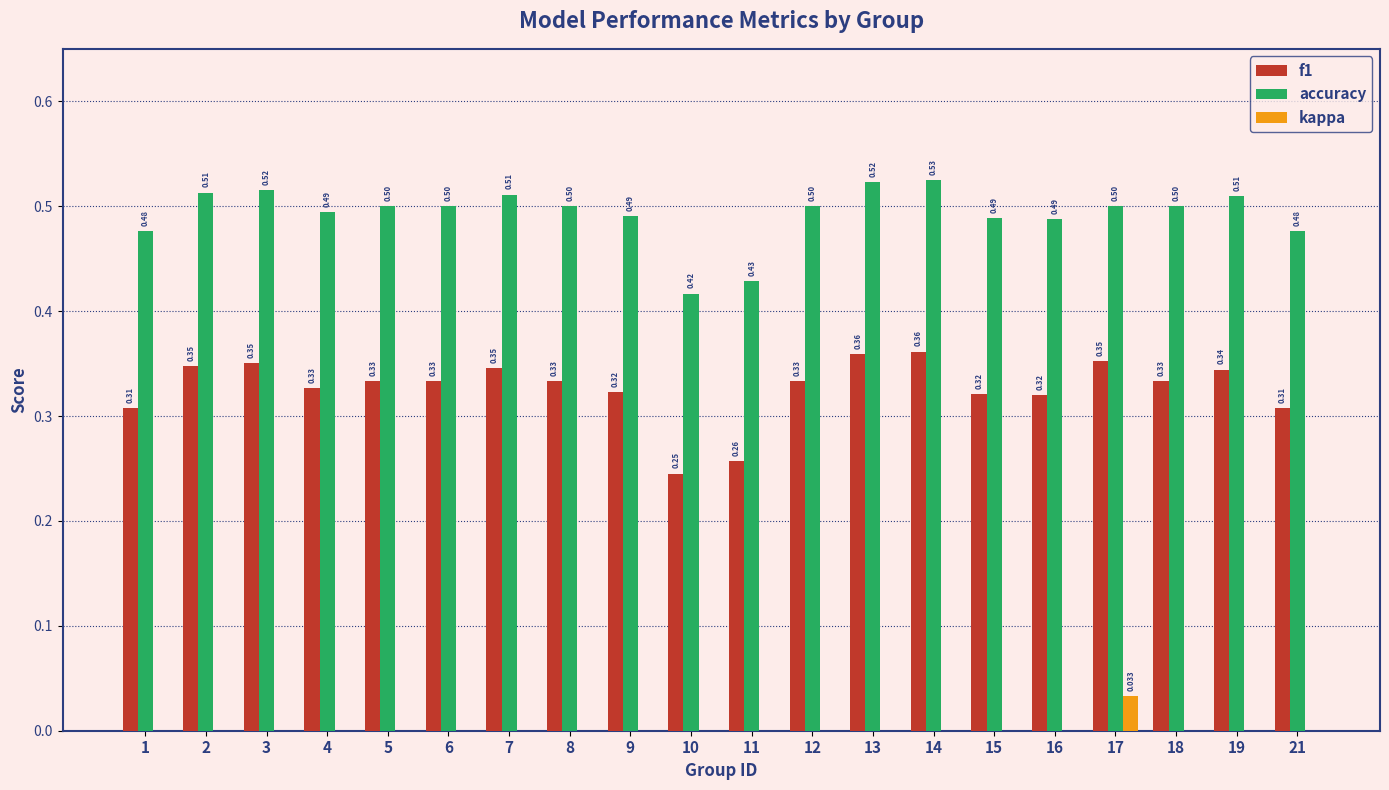

Count the accuracy values in the range 0 to 1.

20